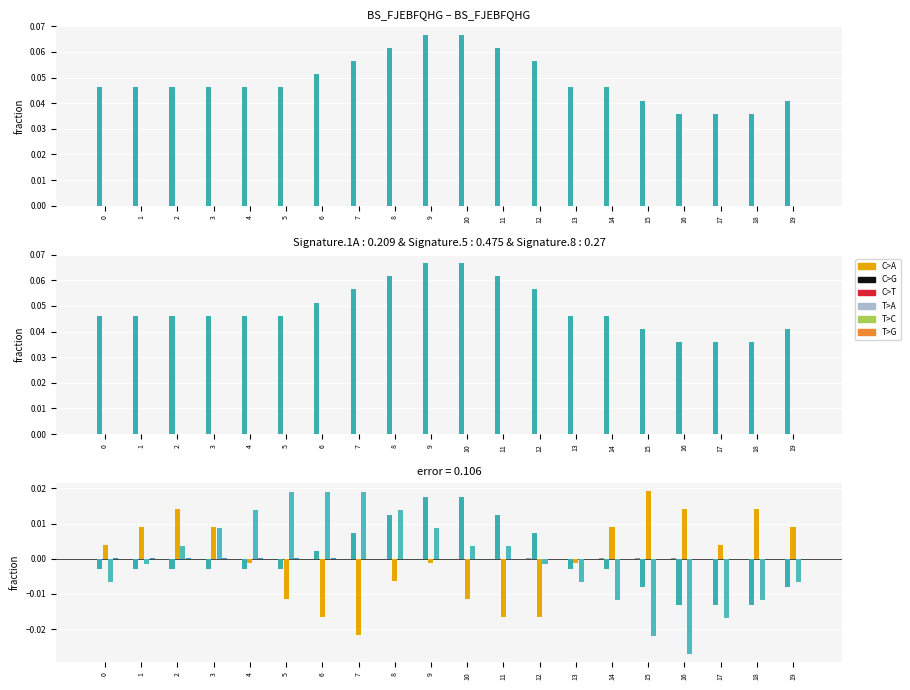

Does the chart contain any negative values?

Yes